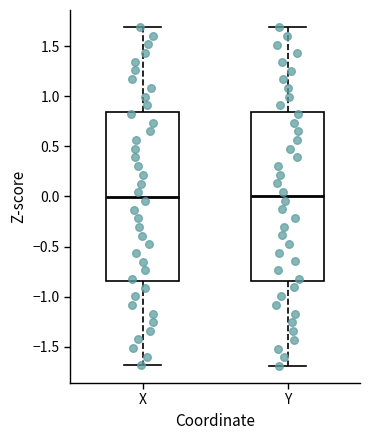

Reading left to right, transcribe this box plot: for each box, give where its median line is, the range the box spans, and where its two whiskers end, as read against the y-axis. The values are not printed on the chart, so give them approximately, as read against the axis.

X: median 0.00, box -0.85 to 0.85, whiskers -1.70 to 1.70
Y: median 0.00, box -0.85 to 0.85, whiskers -1.70 to 1.70